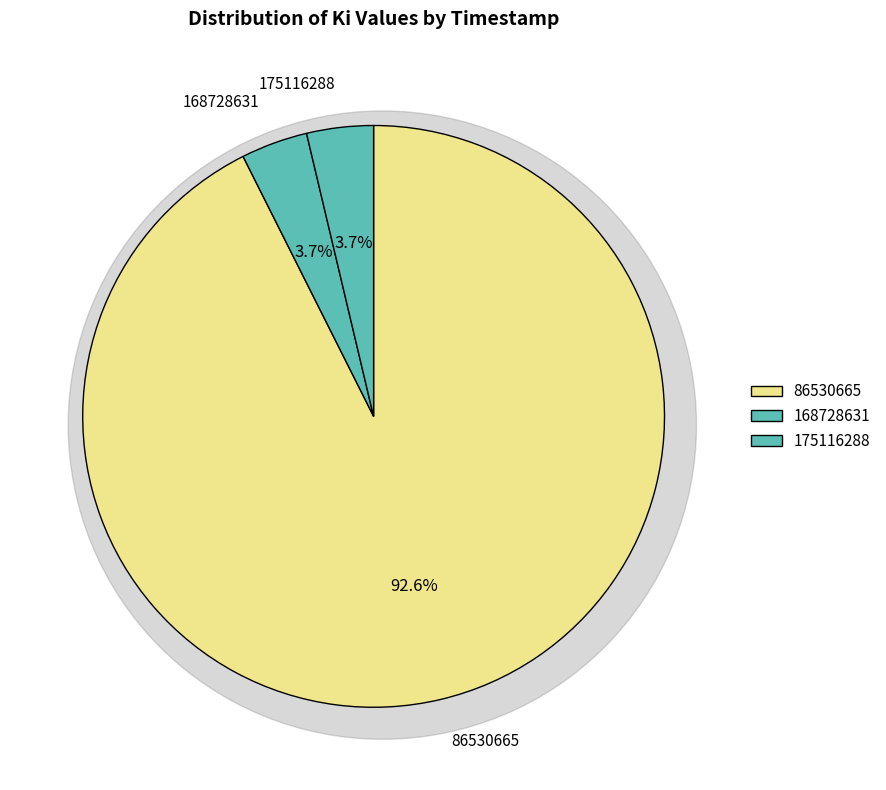

Is there a majority slice in this chart?

Yes